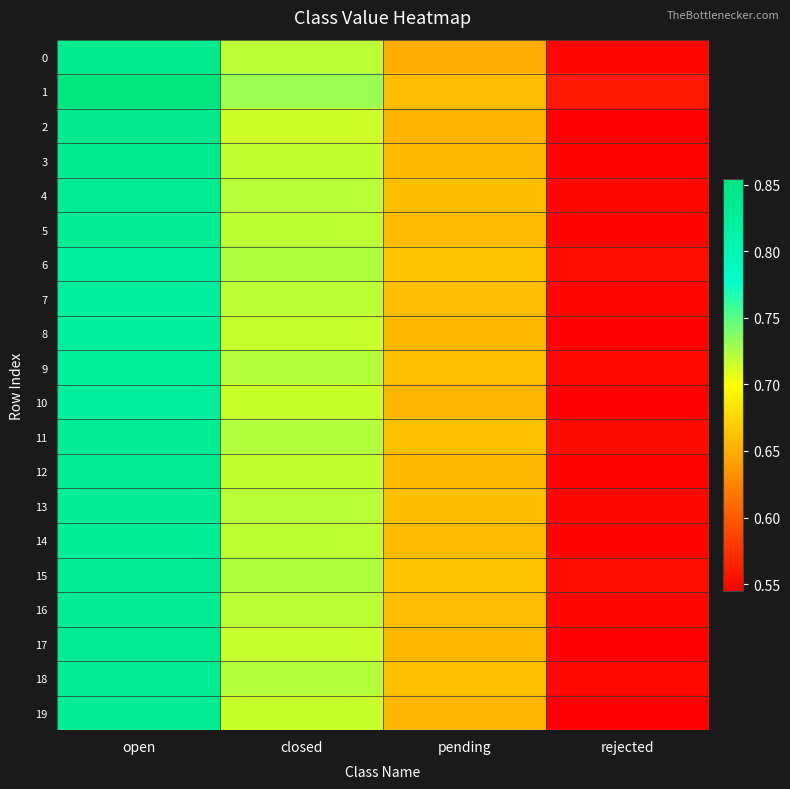

Which series has the largest range (max minus min)?

2